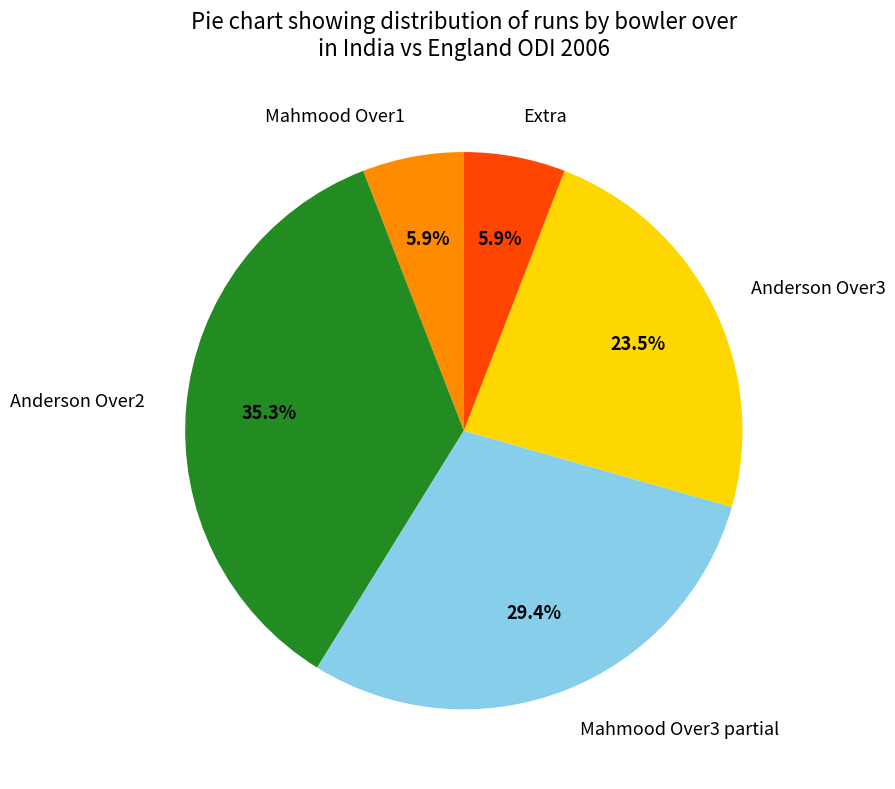

Which has a higher value, Anderson Over2 or Mahmood Over3 partial?

Anderson Over2